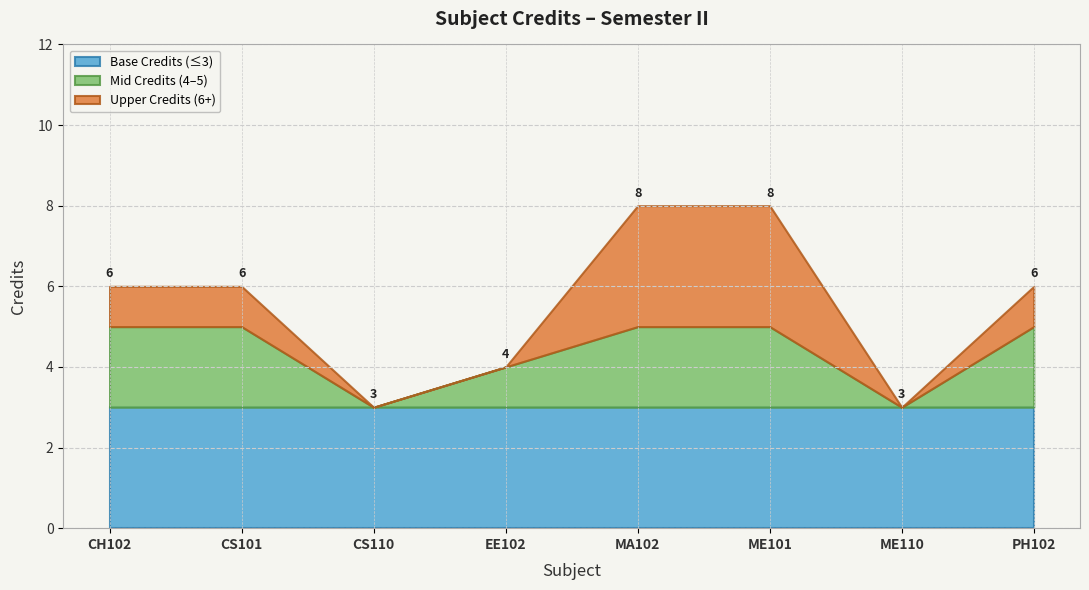

True or false: the data shows 6 at CS101.

True